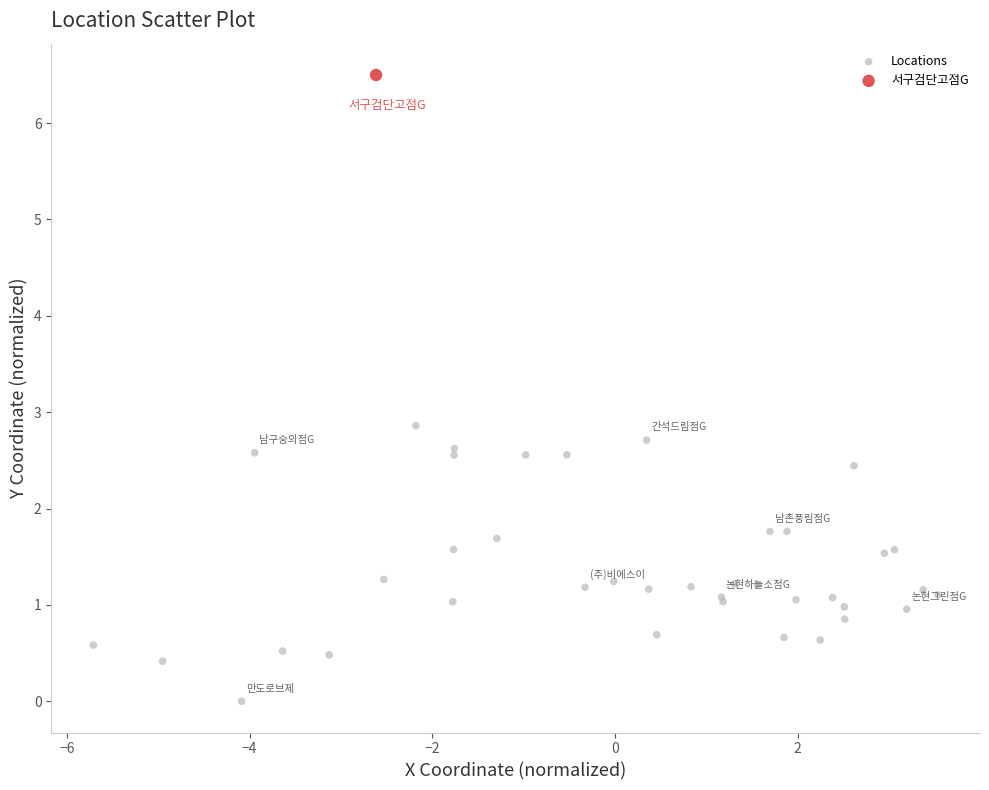

What are all the series names shown in the legend?

Locations, 서구검단고점G